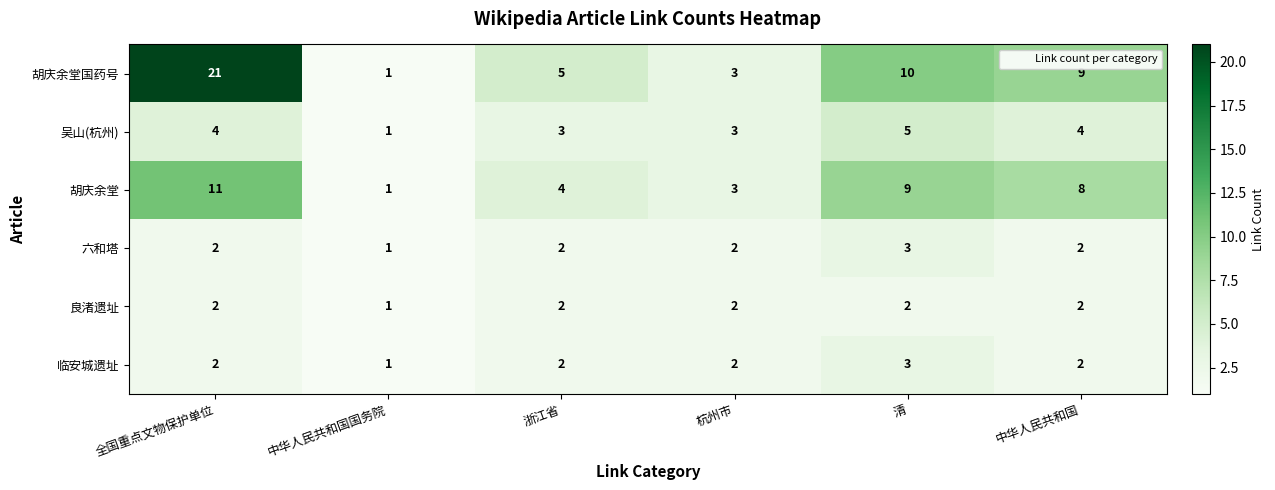

At which label does 吴山(杭州) reach its minimum?

中华人民共和国国务院